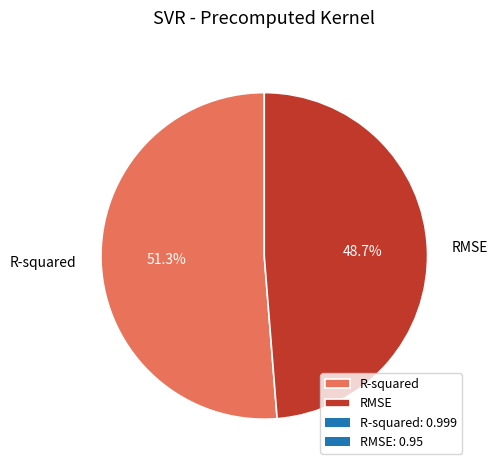

How many segments does this pie chart have?

2